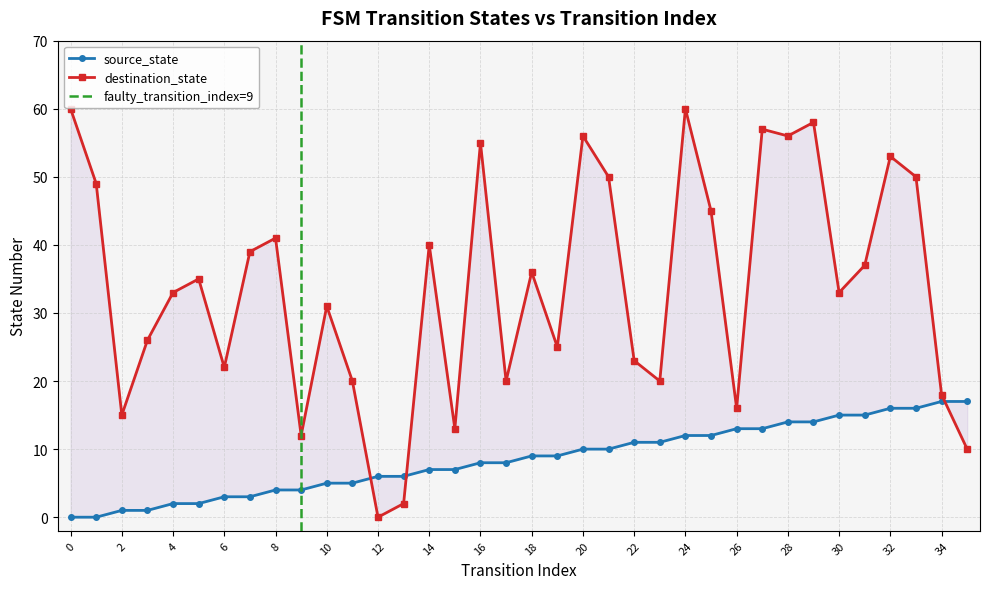

What is the sum of the destination_state values at 32 and 7?

92